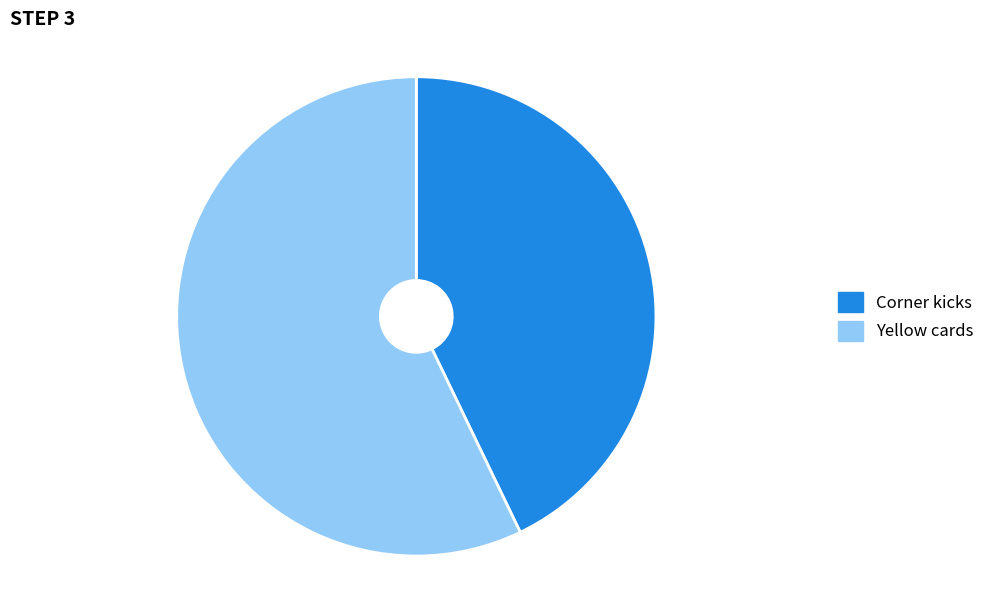

How many segments does this pie chart have?

2